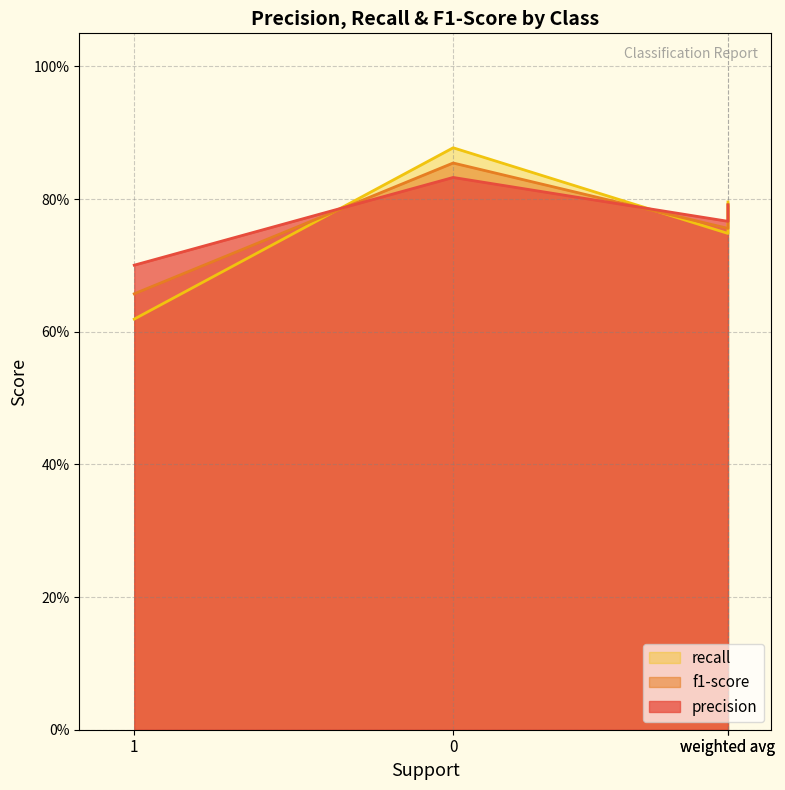

The precision series shows 0.8 at 0. True or false?

True